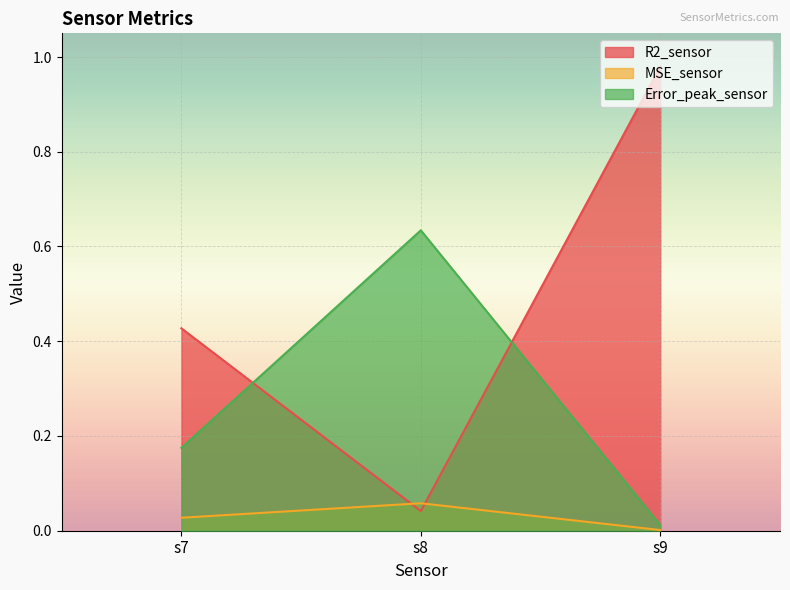

Which series has the widest spread of values?

R2_sensor